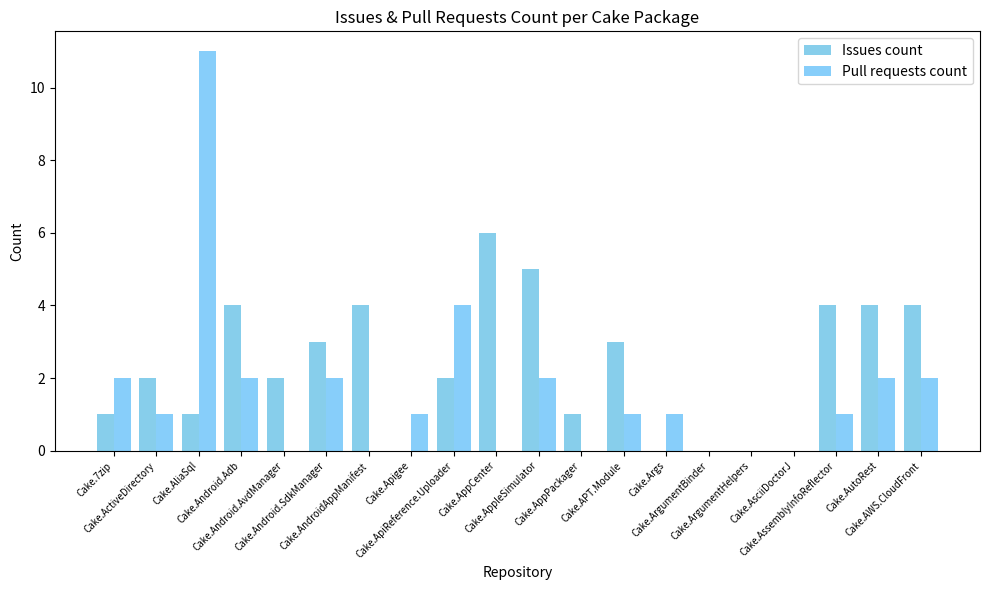

How many groups of bars are there?

20